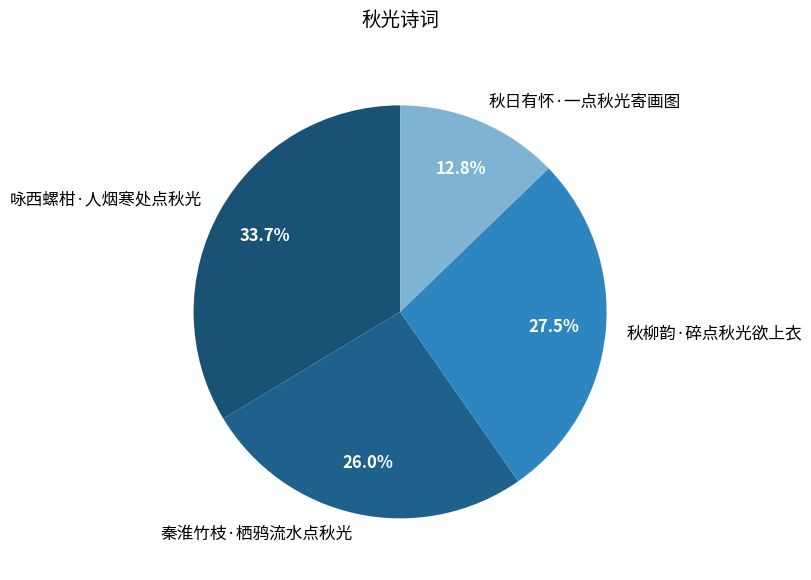

Does any single category account for the majority?

No